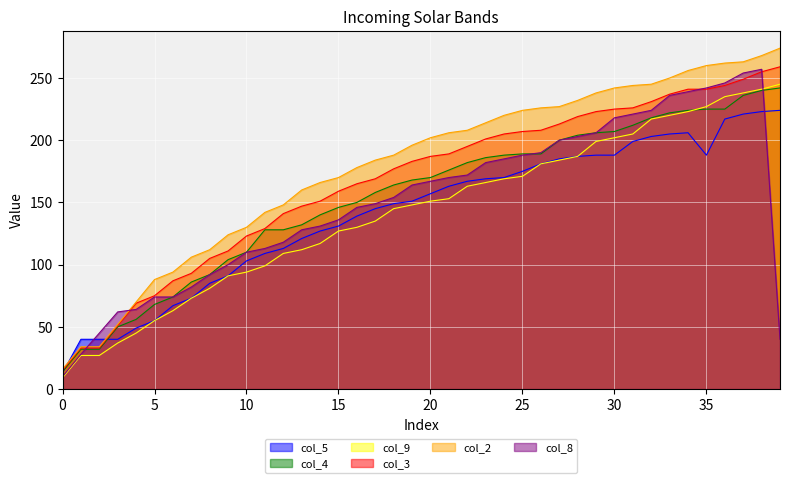

List the labels in order of col_4 value, largest first.

39, 38, 37, 35, 36, 34, 33, 32, 31, 30, 29, 28, 27, 25, 26, 24, 23, 22, 21, 20, 19, 18, 17, 16, 15, 14, 13, 11, 12, 10, 9, 8, 7, 6, 5, 4, 3, 1, 2, 0